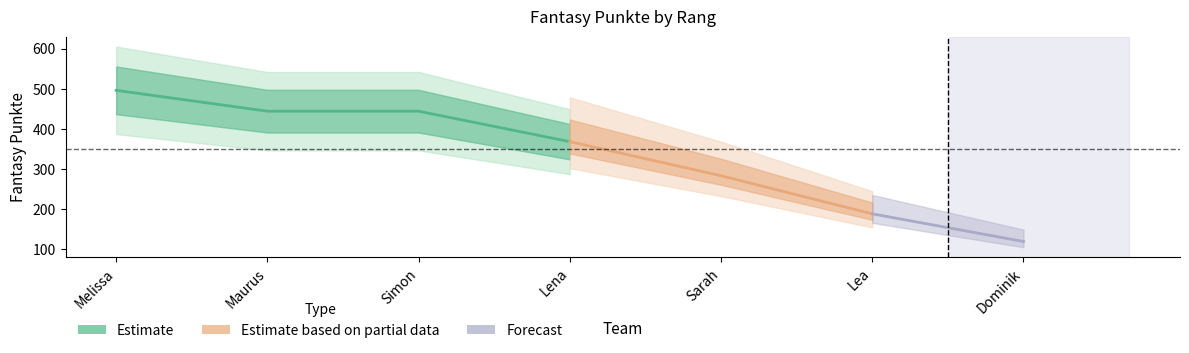

What is the ratio of the value at Maurus to the value at Simon?

1.0